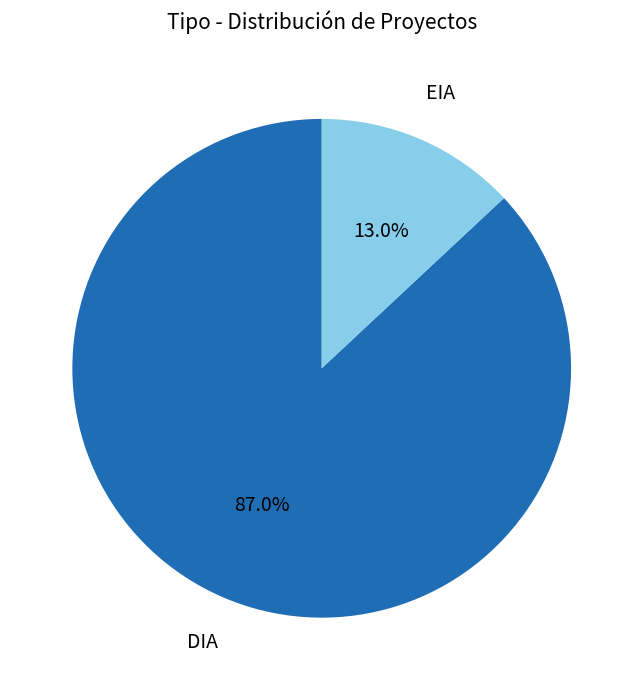

What is the ratio of the value at DIA to the value at EIA?

6.7